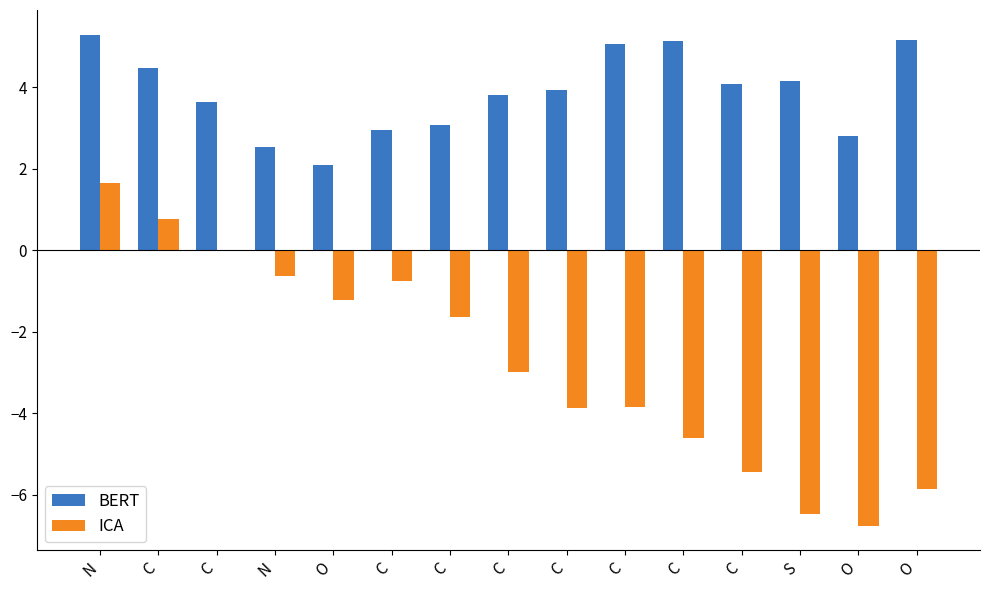

Are the bars horizontal?

No